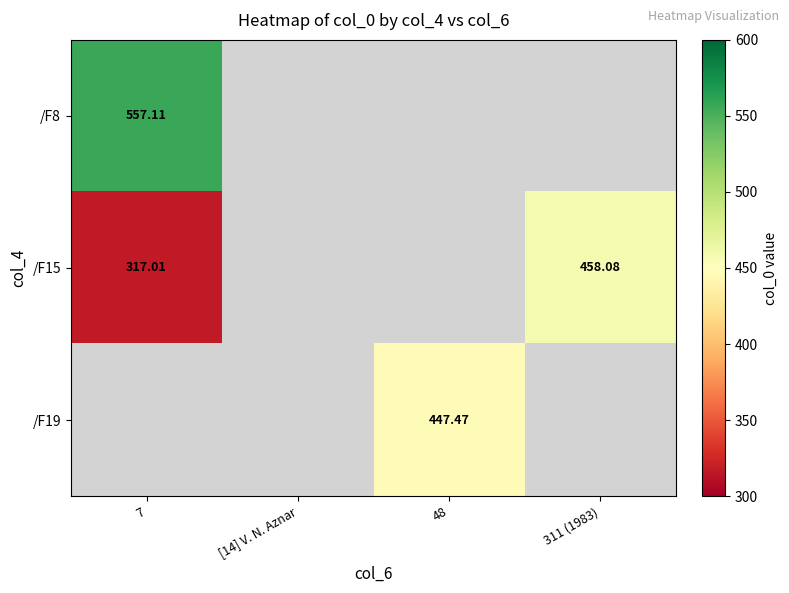

Is the value of /F8 at 7 greater than the value of /F19 at 48?

Yes